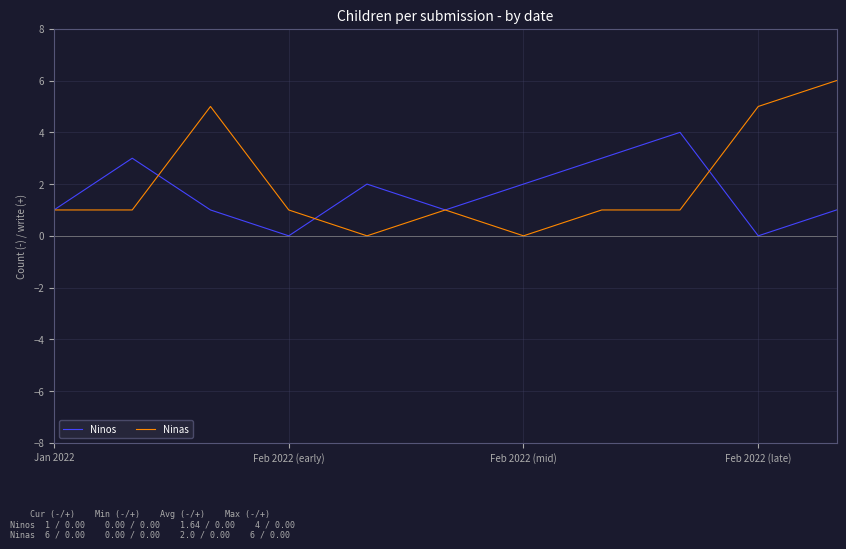

What is the maximum value shown in the chart?

6